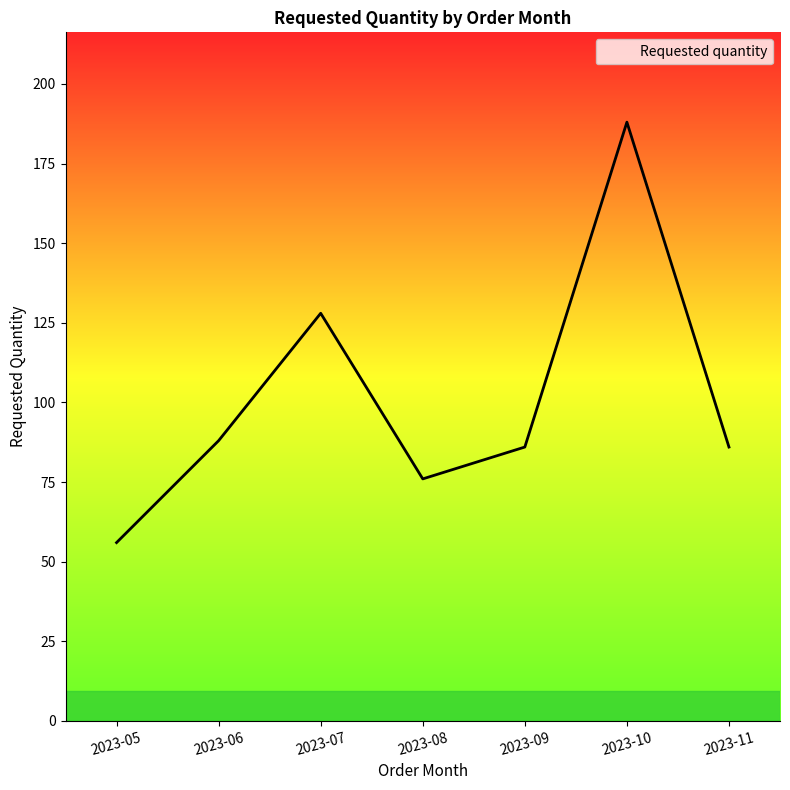

Where is the first local maximum?

2023-07